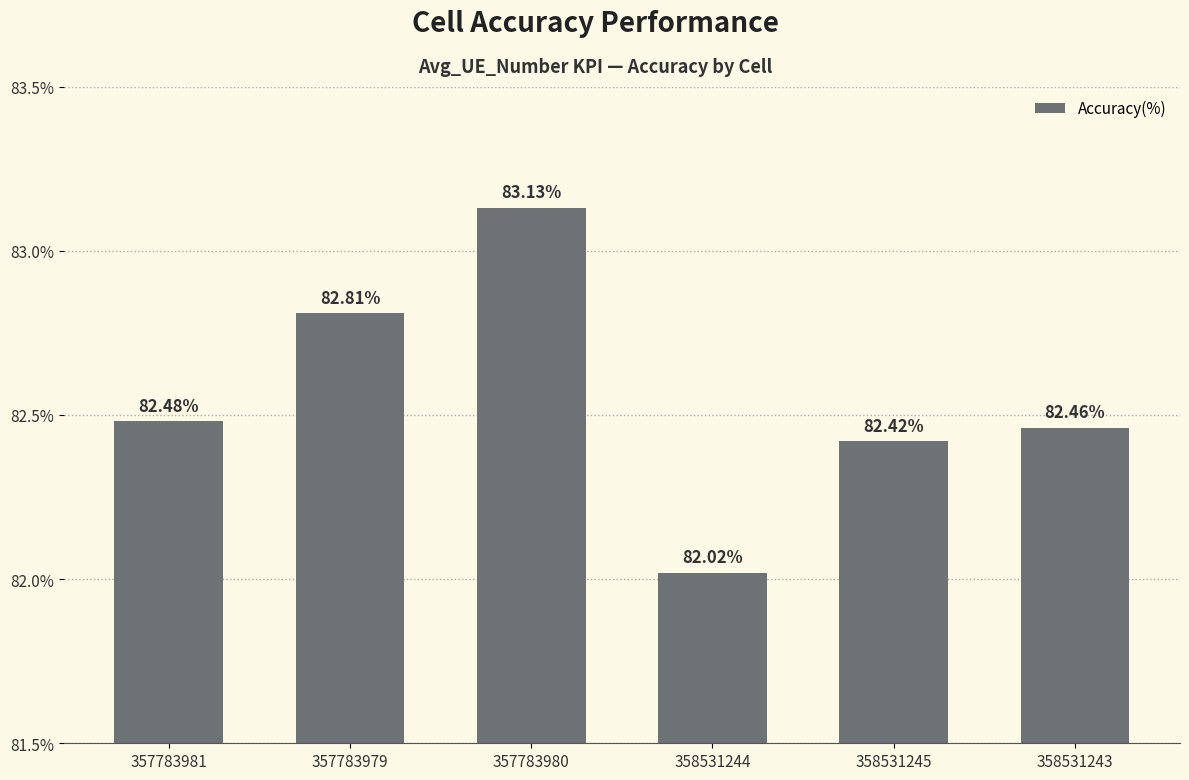

Between 357783981 and 357783980, which is larger?

357783980